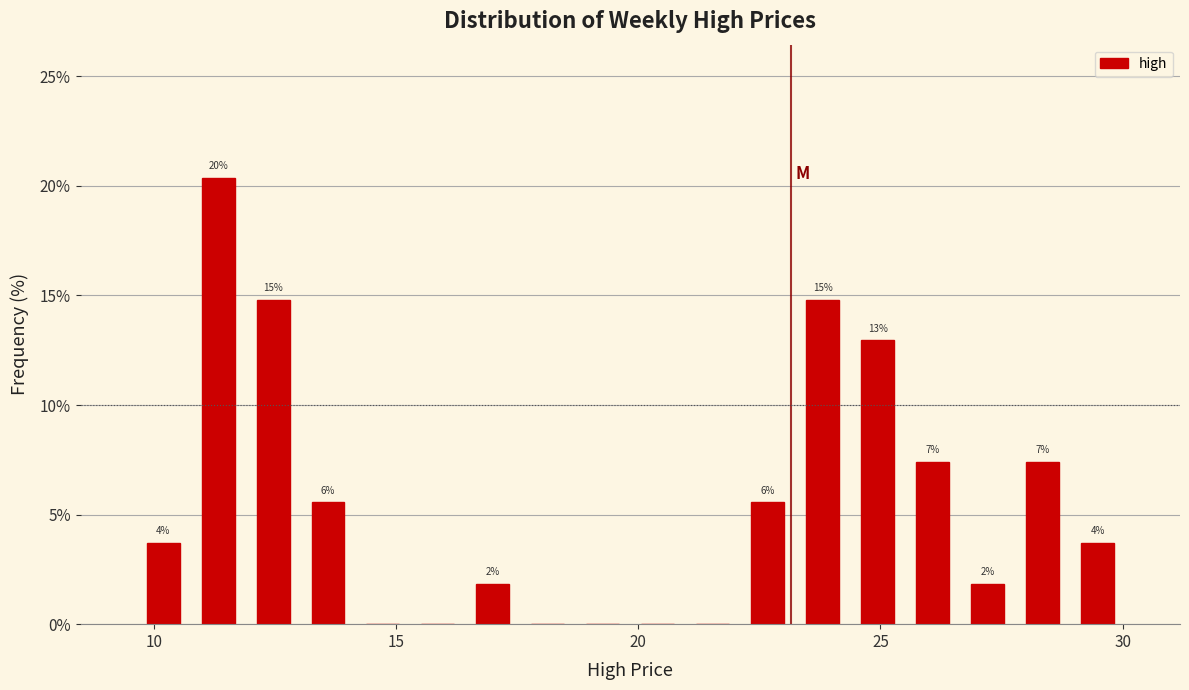

Around what value on the x-axis is the tallest bar? Give the approximate position of its centre, as read against the axis.

11.5